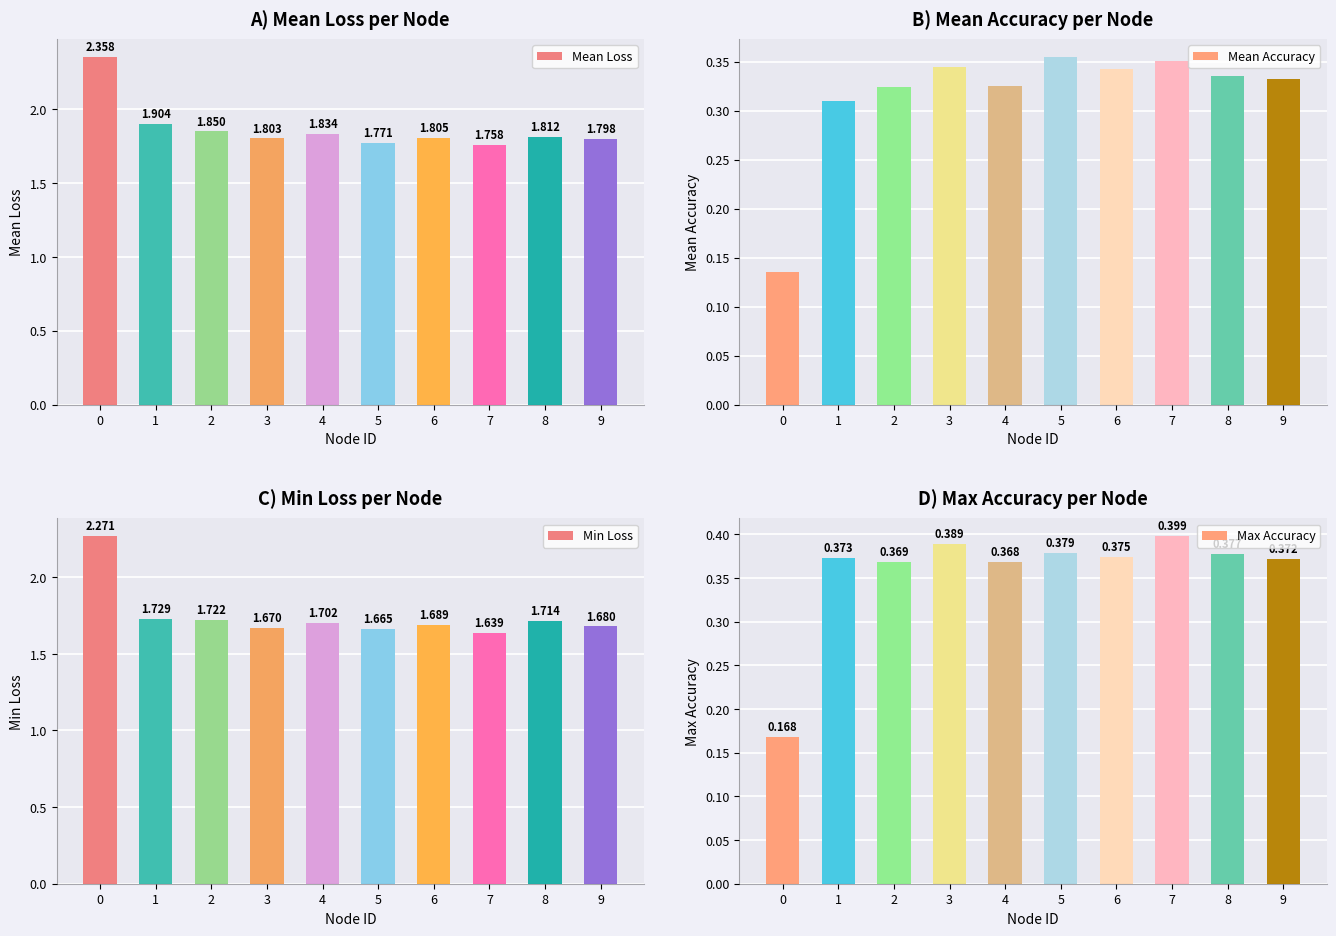

What is the sum of all Mean Accuracy values?

3.2